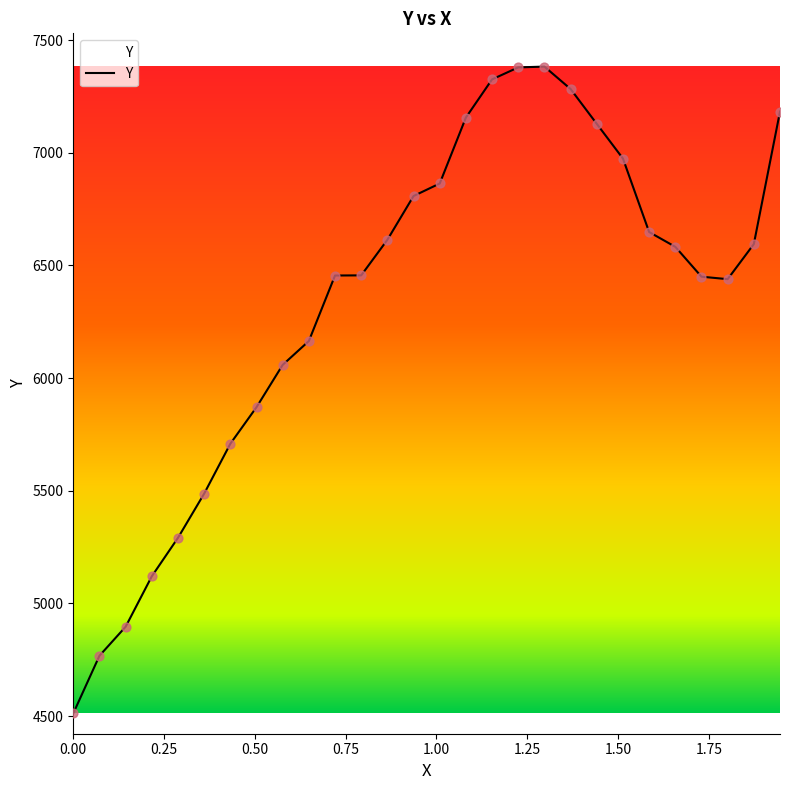

What is the greatest value displayed?

7382.0